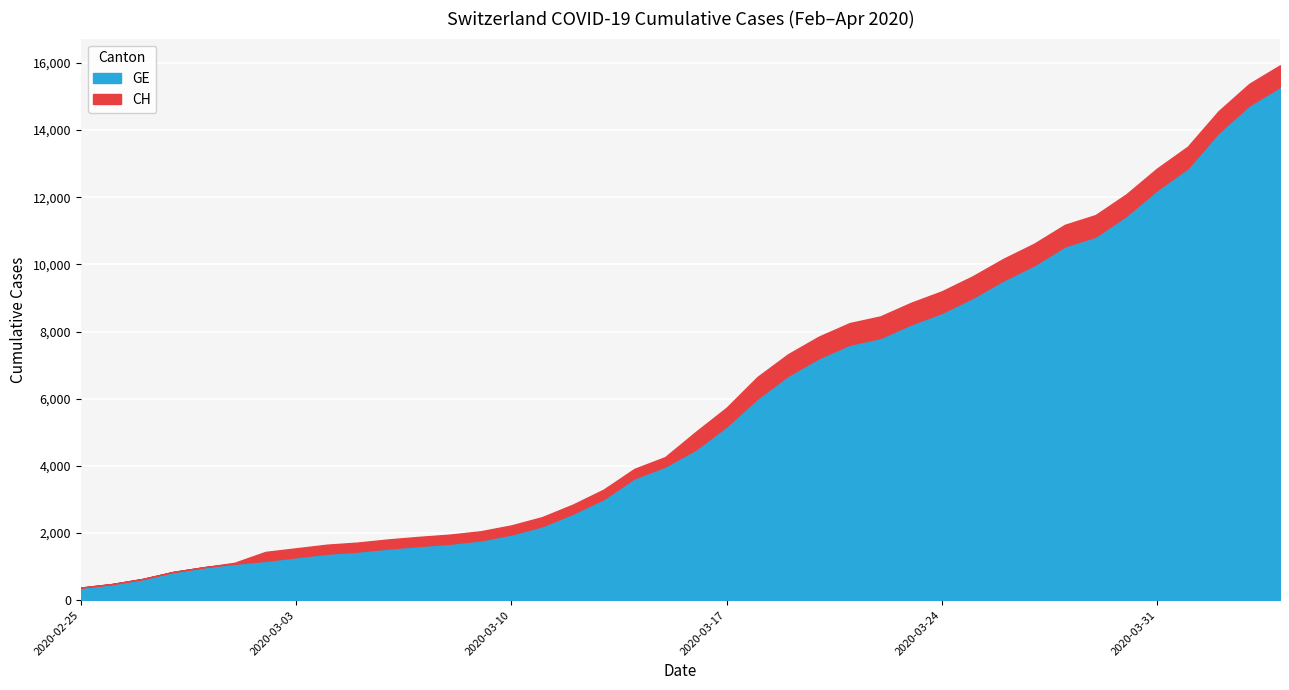

Read the GE value at 2020-03-02, to the nearest 100.

1200